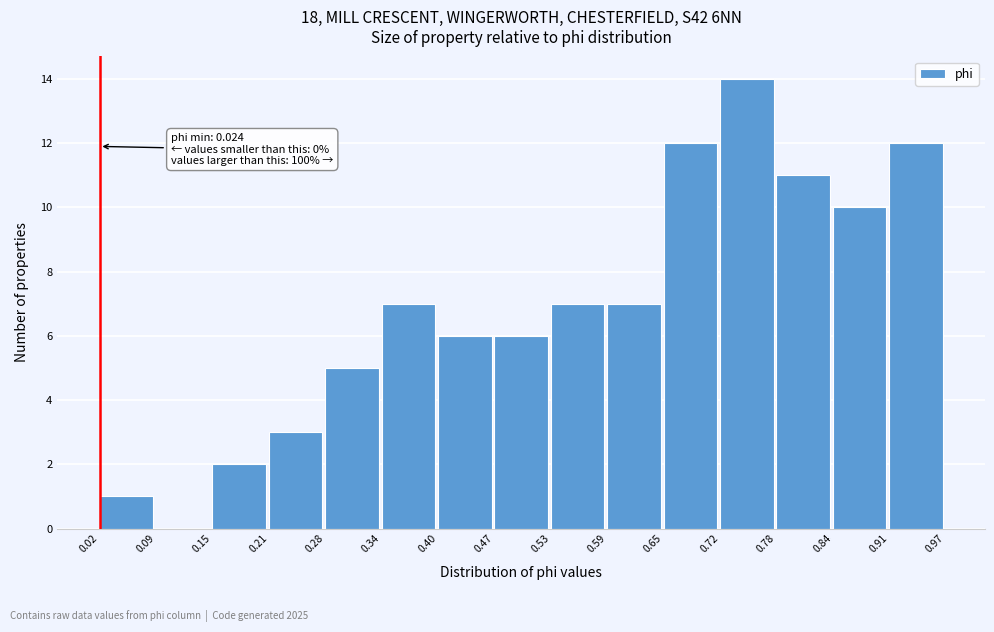

Which range on the x-axis has the tallest bar?

0.72 to 0.78